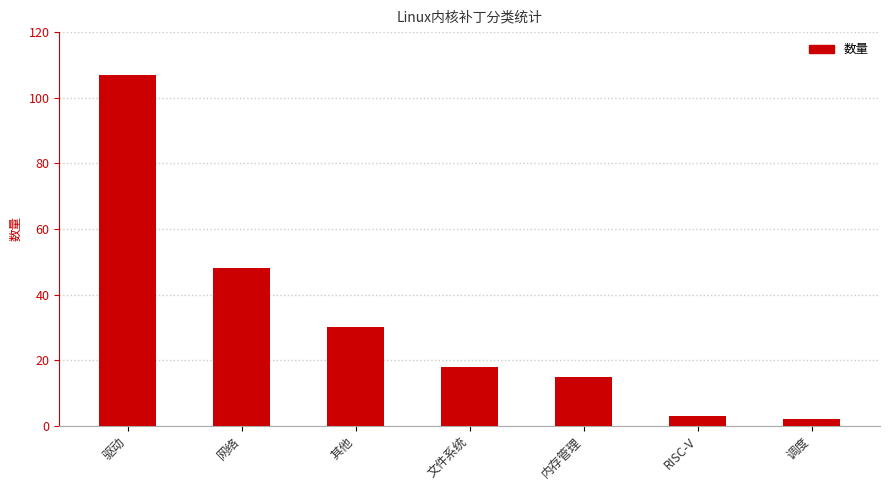

List the labels in order of value, smallest first.

调度, RISC-V, 内存管理, 文件系统, 其他, 网络, 驱动